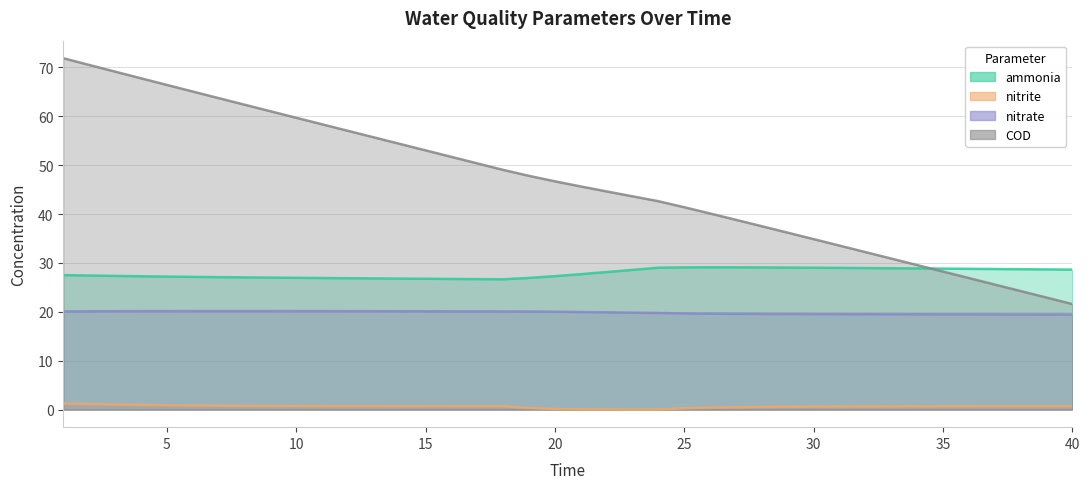

How many lines are shown in the chart?

4